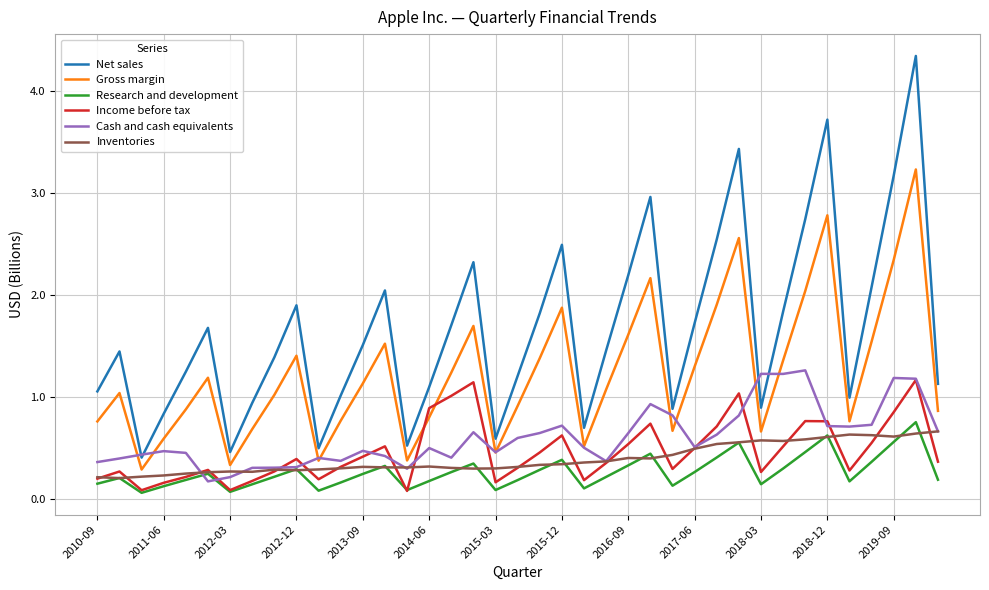

Which series has the widest spread of values?

Net sales